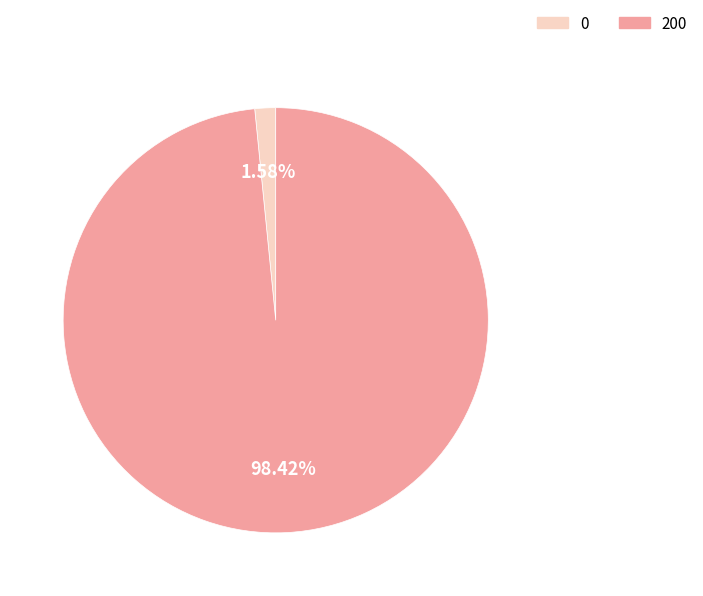

Does any single category account for the majority?

Yes